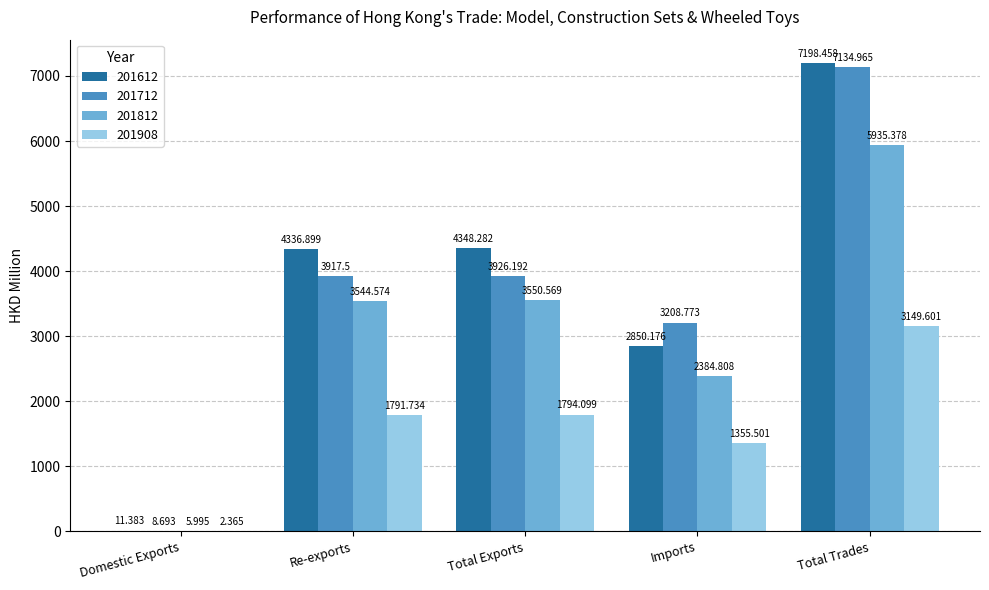

What is the average value of the 201712 series?

3639.2